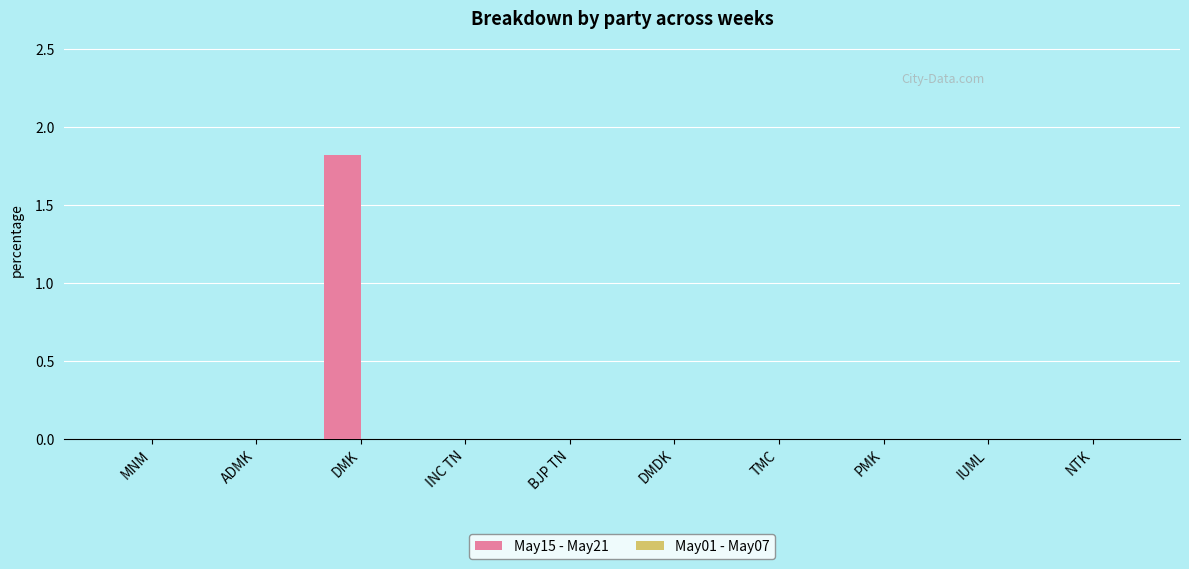

What is the change in value from DMK to TMC?

-1.8